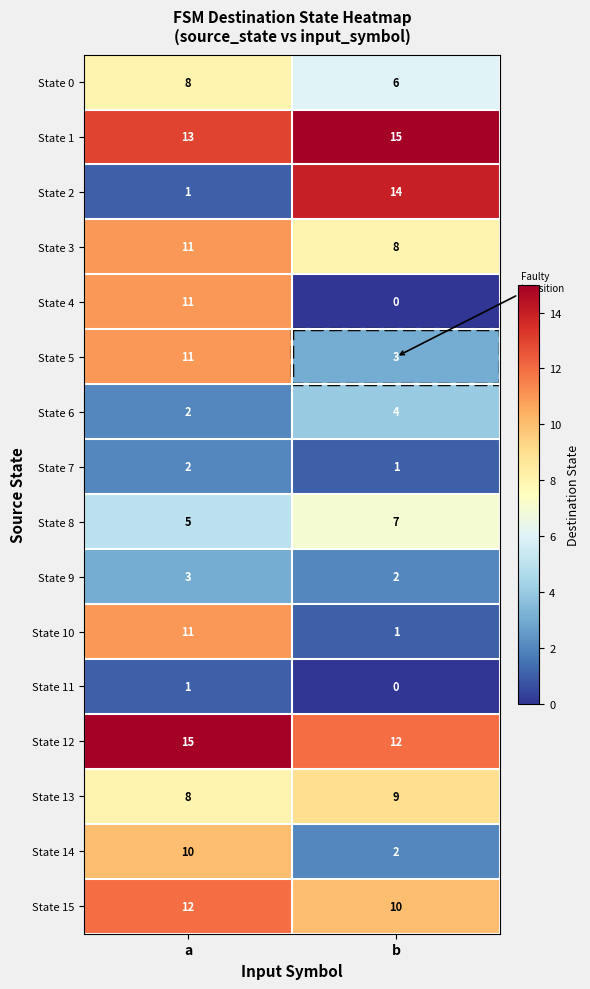

What is the sum of the State 12 values at a and b?

27